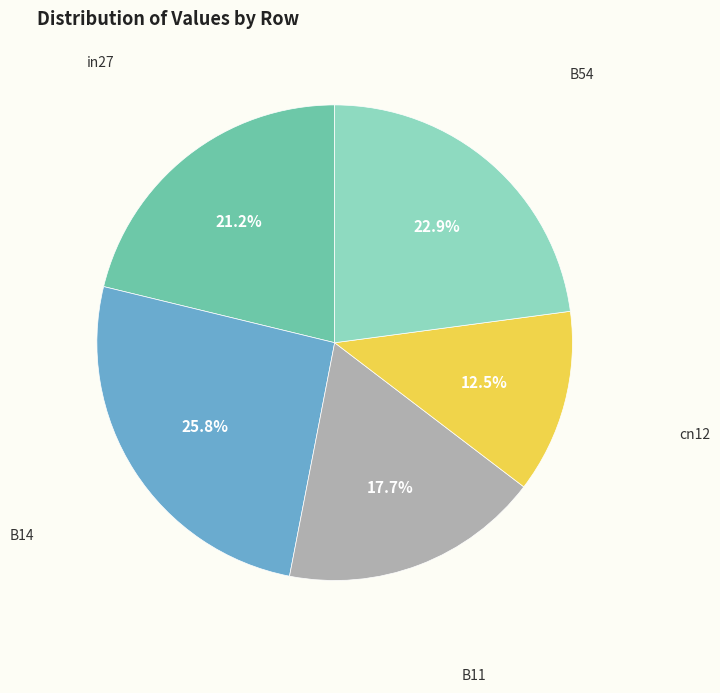

How many slices are in this pie chart?

5